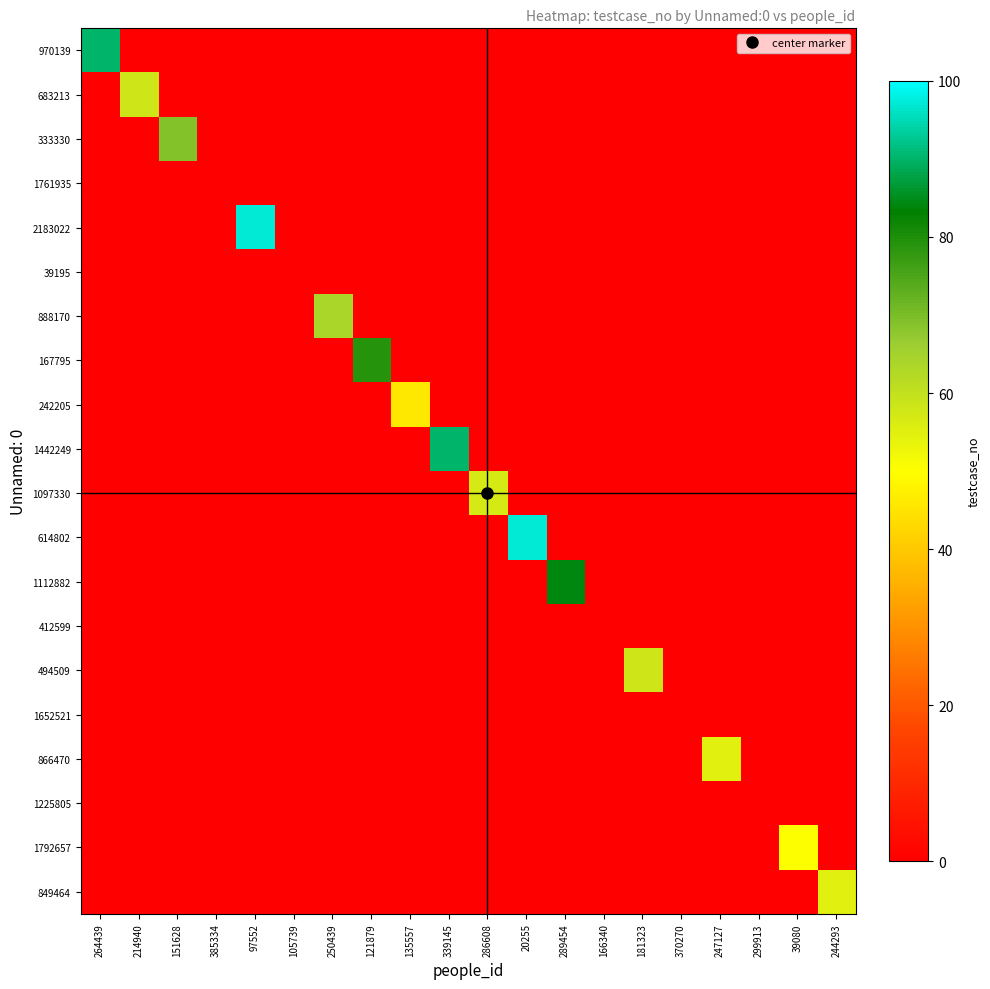

At how many categories does at least one series exceed 76?

6